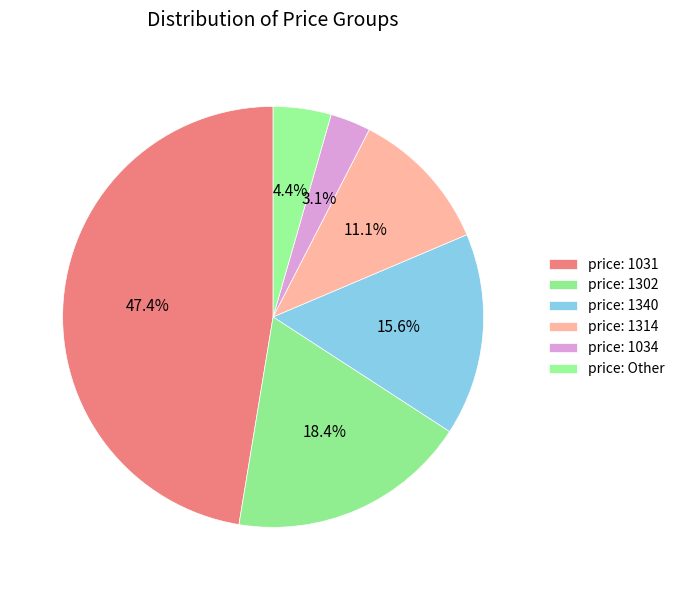

How many segments does this pie chart have?

6